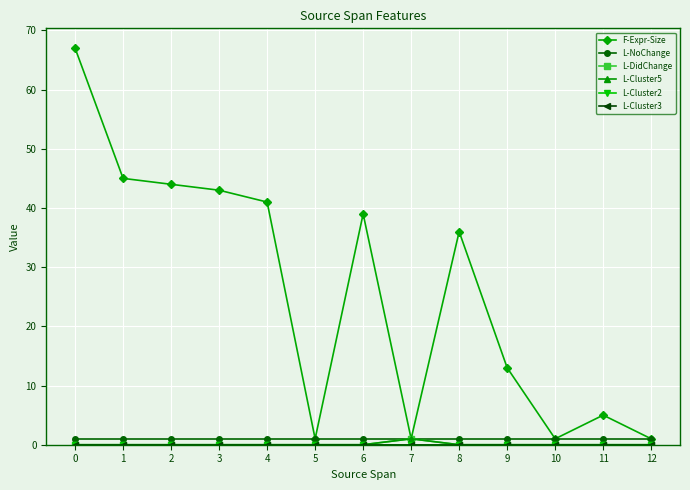

Reading right to left, extract all data points from this chart.

F-Expr-Size: 1	5	1	13	36	1	39	1	41	43	44	45	67
L-NoChange: 1	1	1	1	1	1	1	1	1	1	1	1	1
L-DidChange: 0	0	0	0	0	1	0	0	0	0	0	0	0
L-Cluster5: 0	0	0	0	0	1	0	0	0	0	0	0	0
L-Cluster2: 0	0	0	0	0	0	0	0	0	0	0	0	0
L-Cluster3: 0	0	0	0	0	0	0	0	0	0	0	0	0